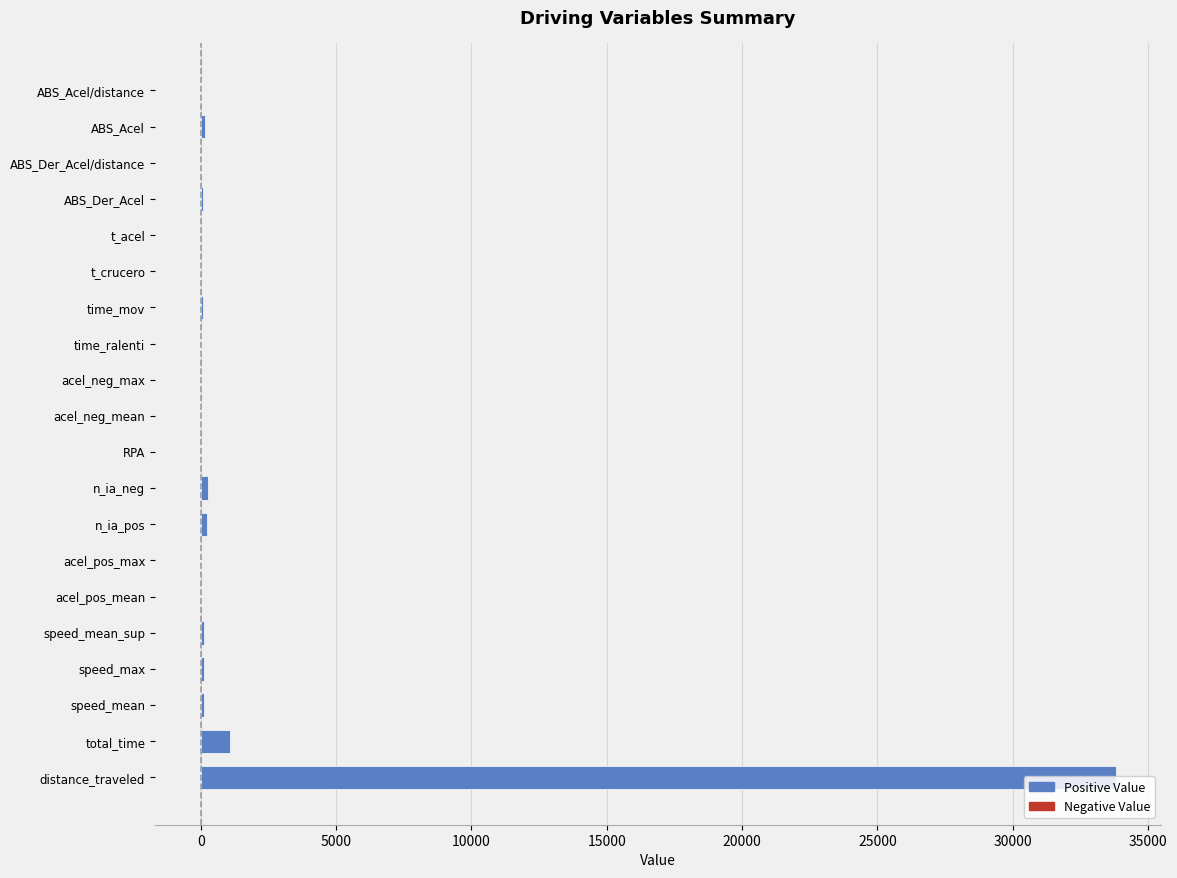

Is it true that the value at total_time is 1076.0?

True